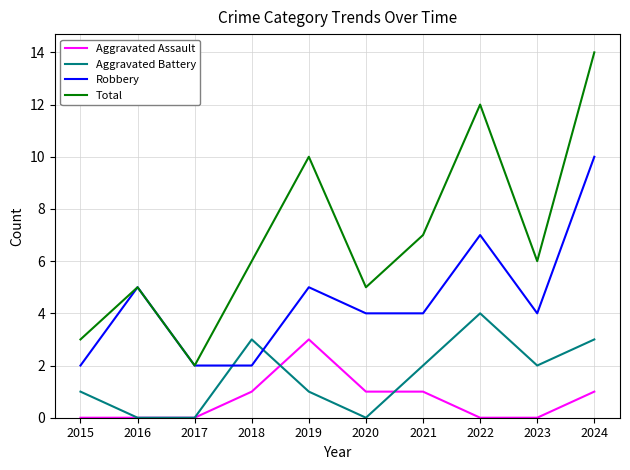

True or false: Total has more than 2 interior local peaks.

True